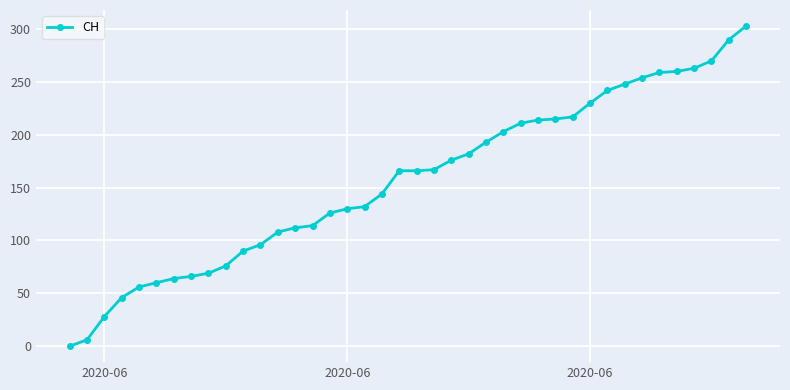

How many categories are shown in the chart?

40